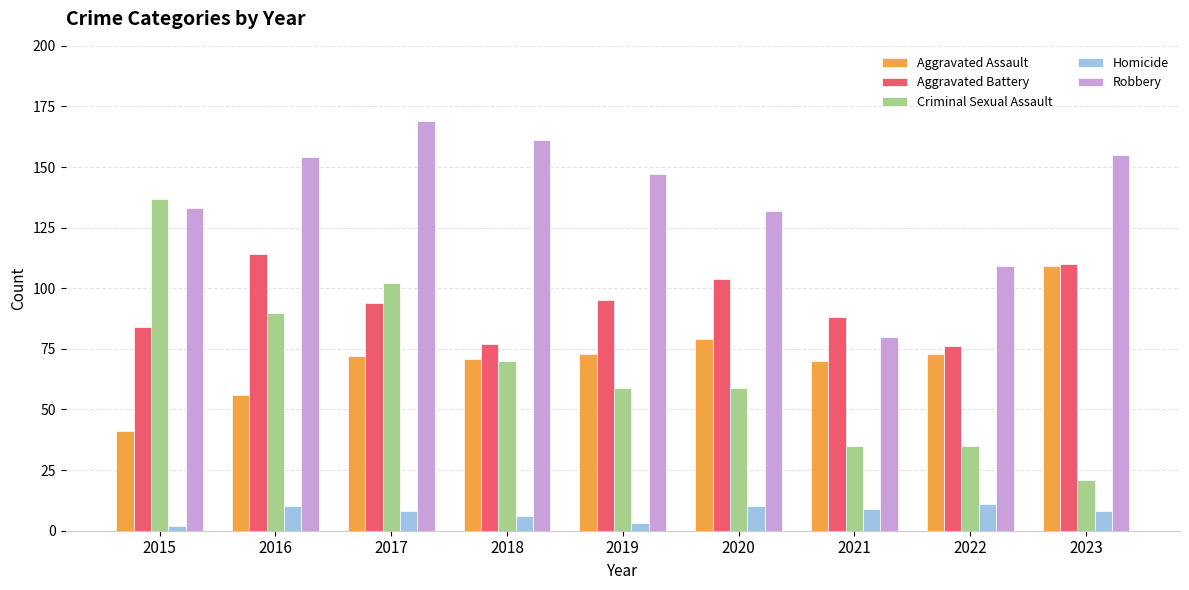

How many bars are there in each group?

5